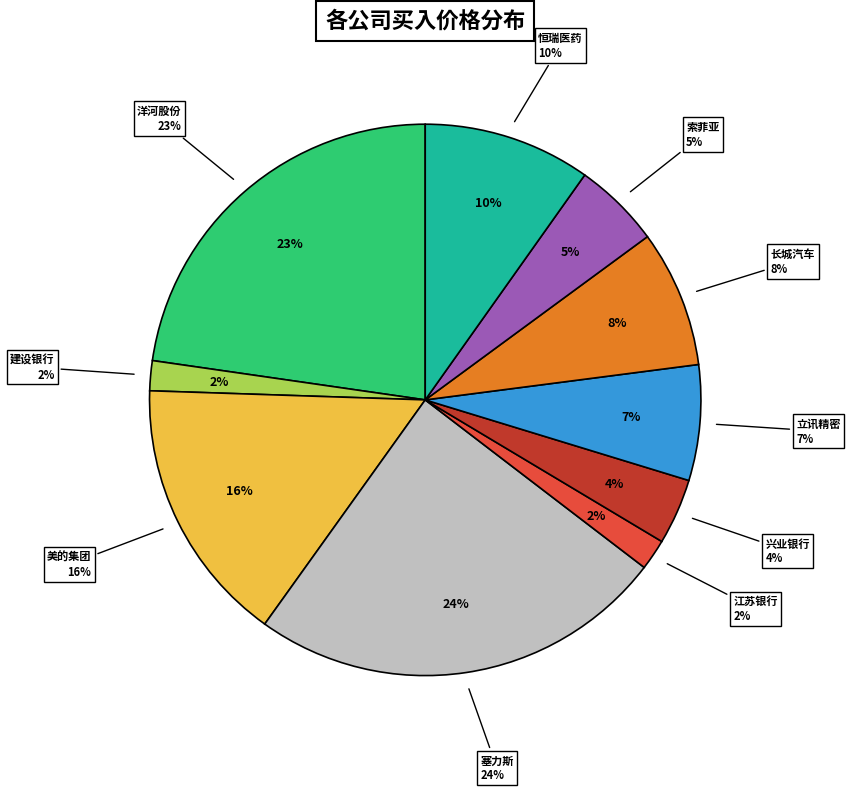

How many slices are in this pie chart?

10